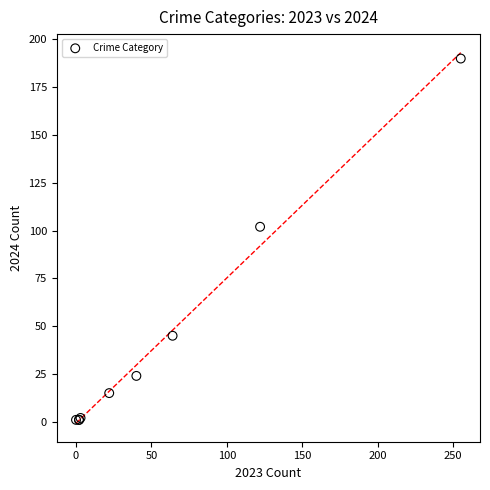

What Y value in the scatter plot is closest to 95?

102